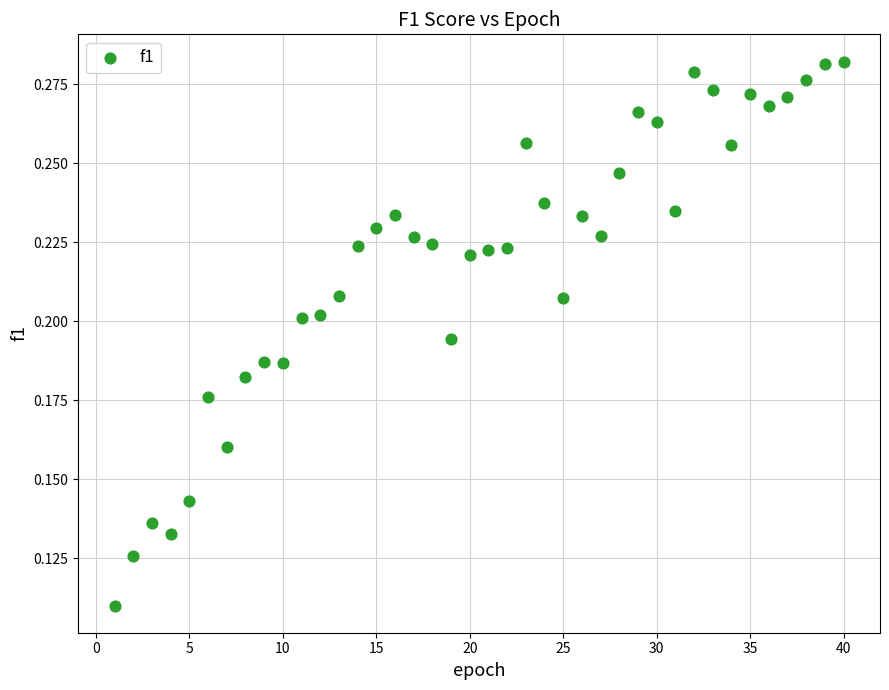

What is the range of X values (max minus min)?

39.0